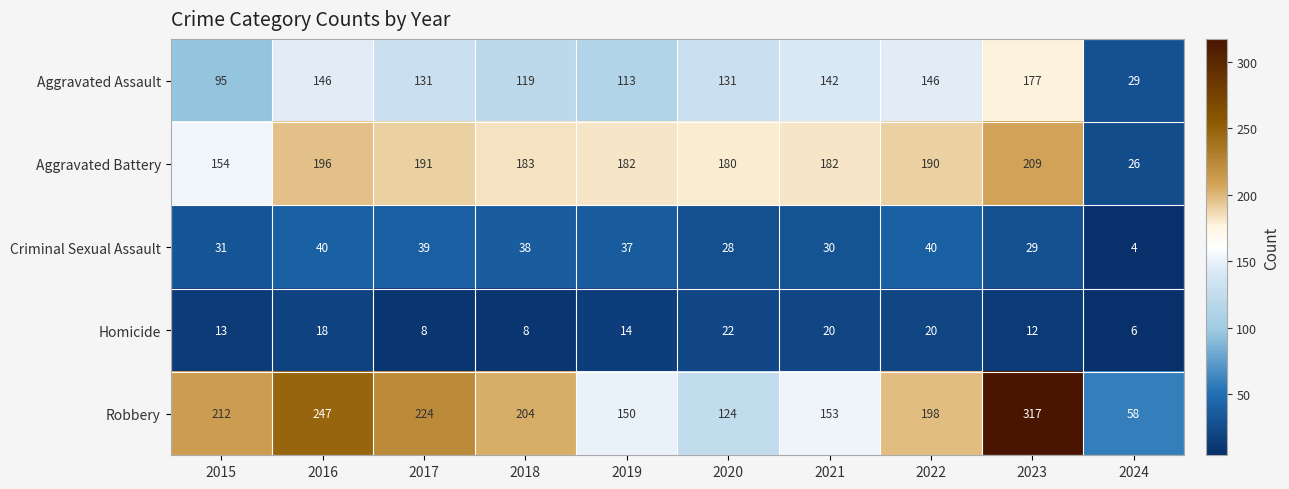

At which category does the chart reach its minimum across all series?

2024